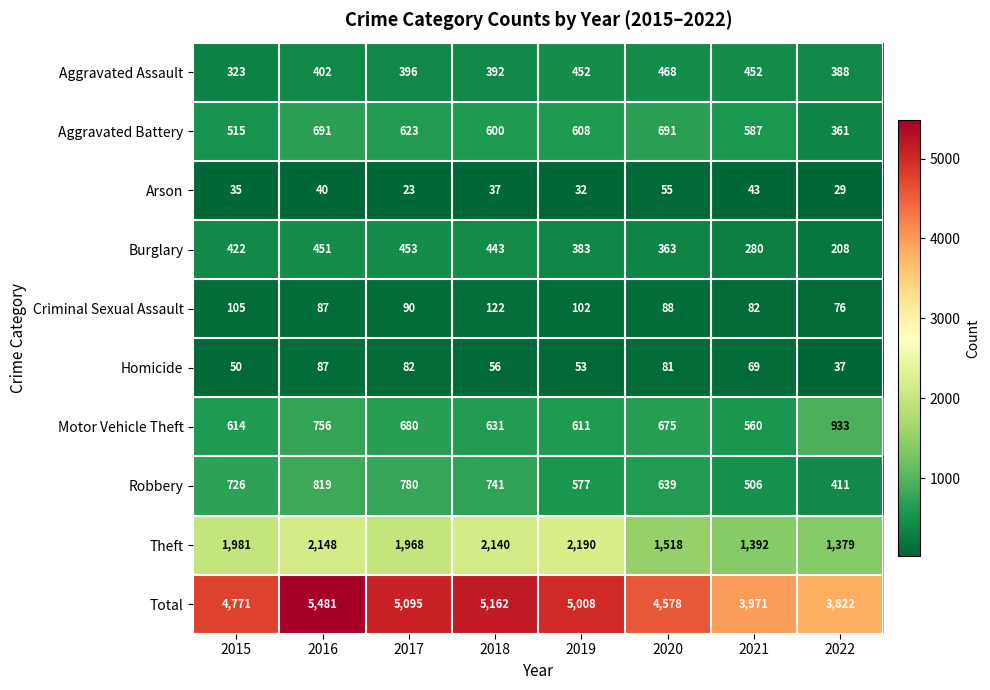

Which category has the lowest value across all series?

2017